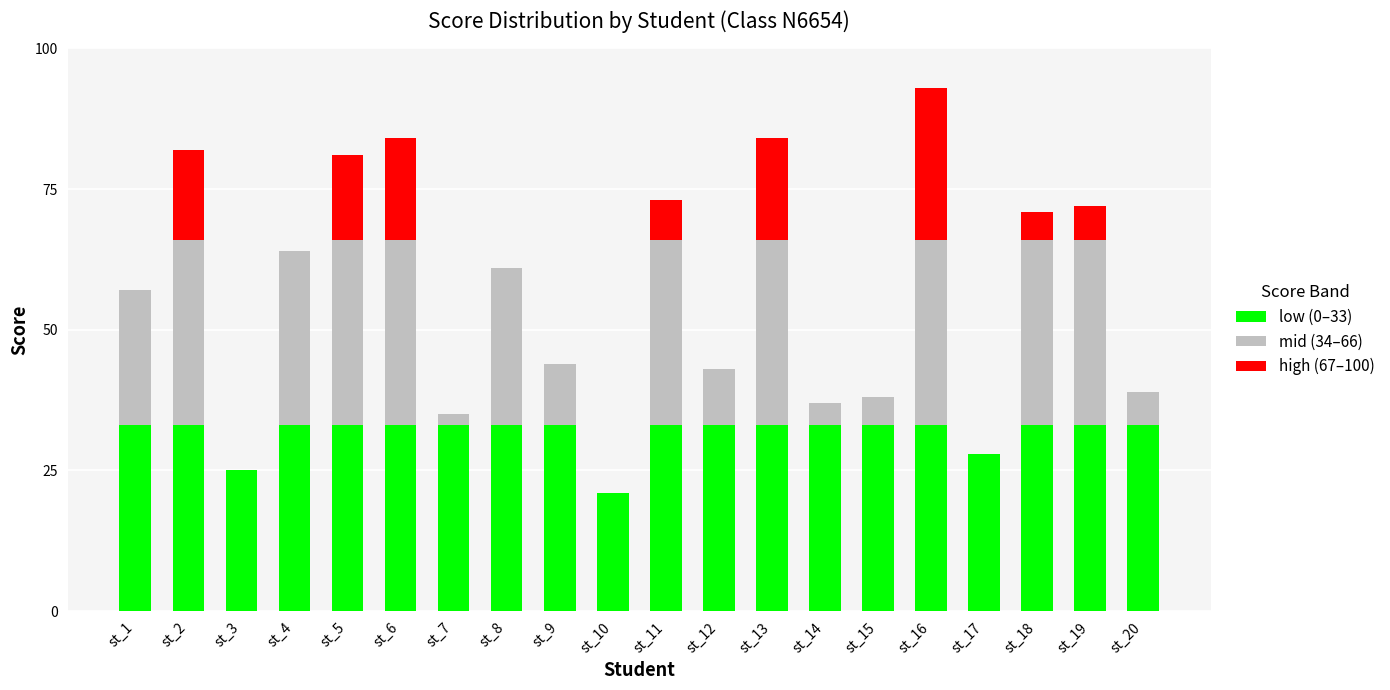

The value of low (0–33) at st_8 is 14. True or false?

False